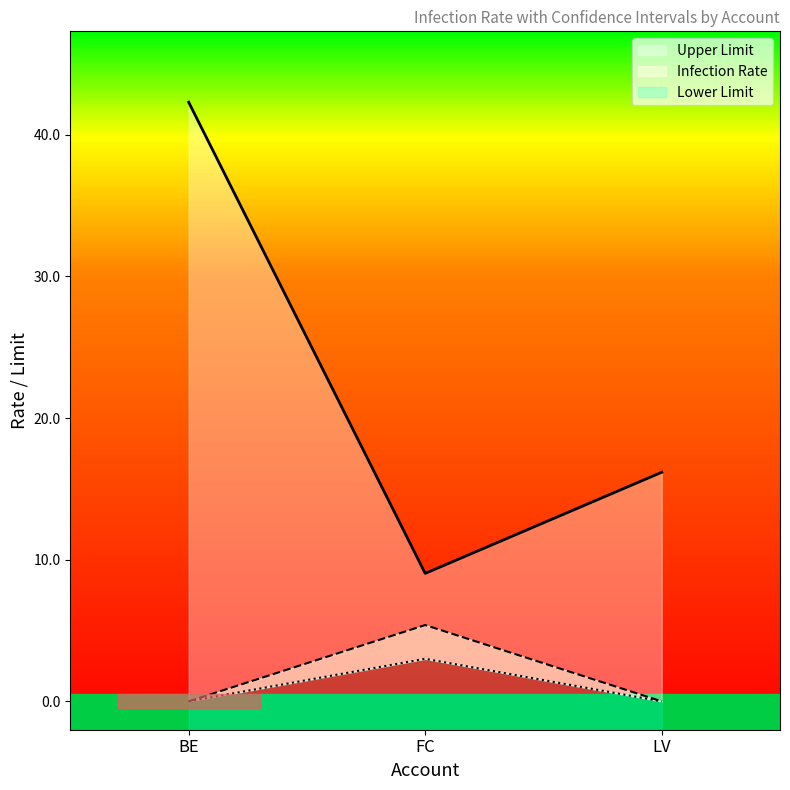

The Infection Rate series shows 1.1 at FC. True or false?

False